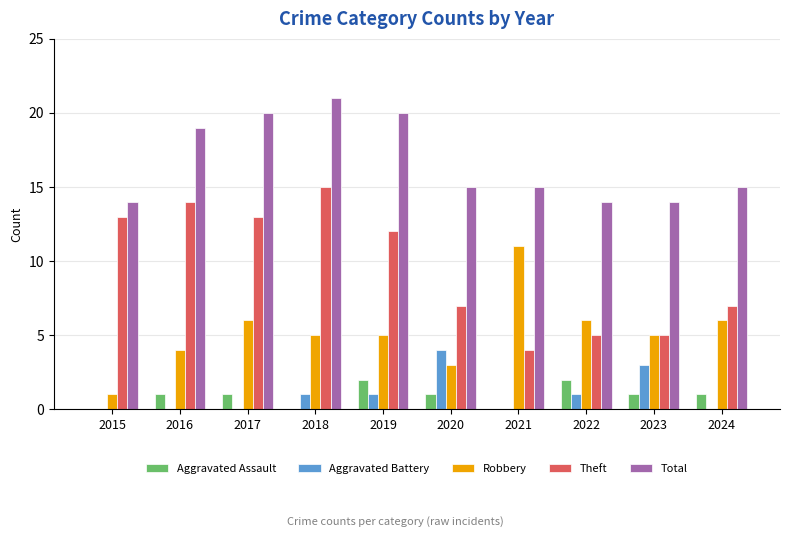

What is the sum of the Robbery values at 2023 and 2016?

9